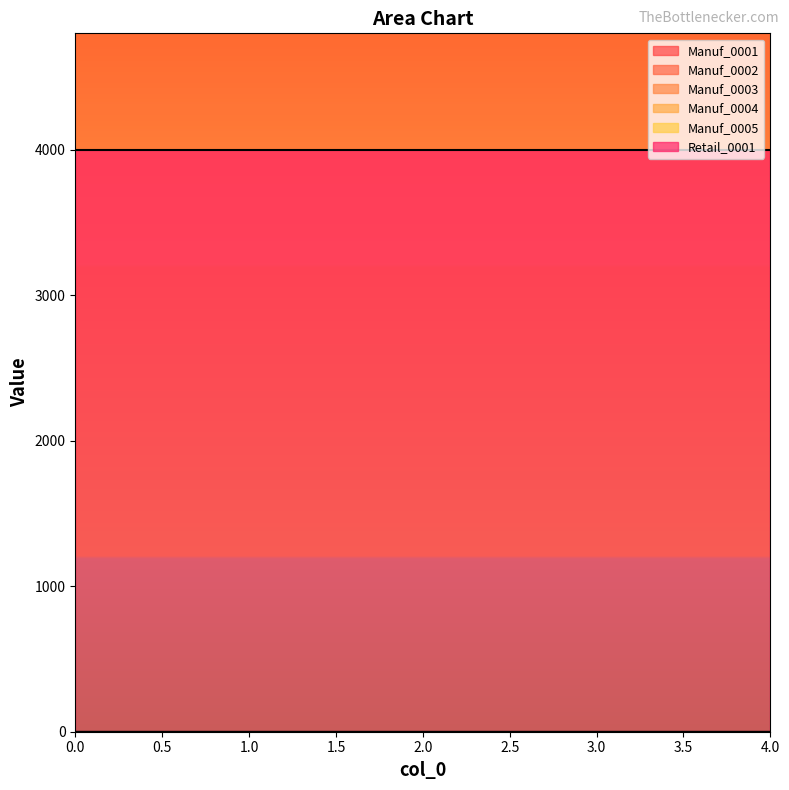

What is the value of the Retail_0001 point at the 5th from the left?

4000